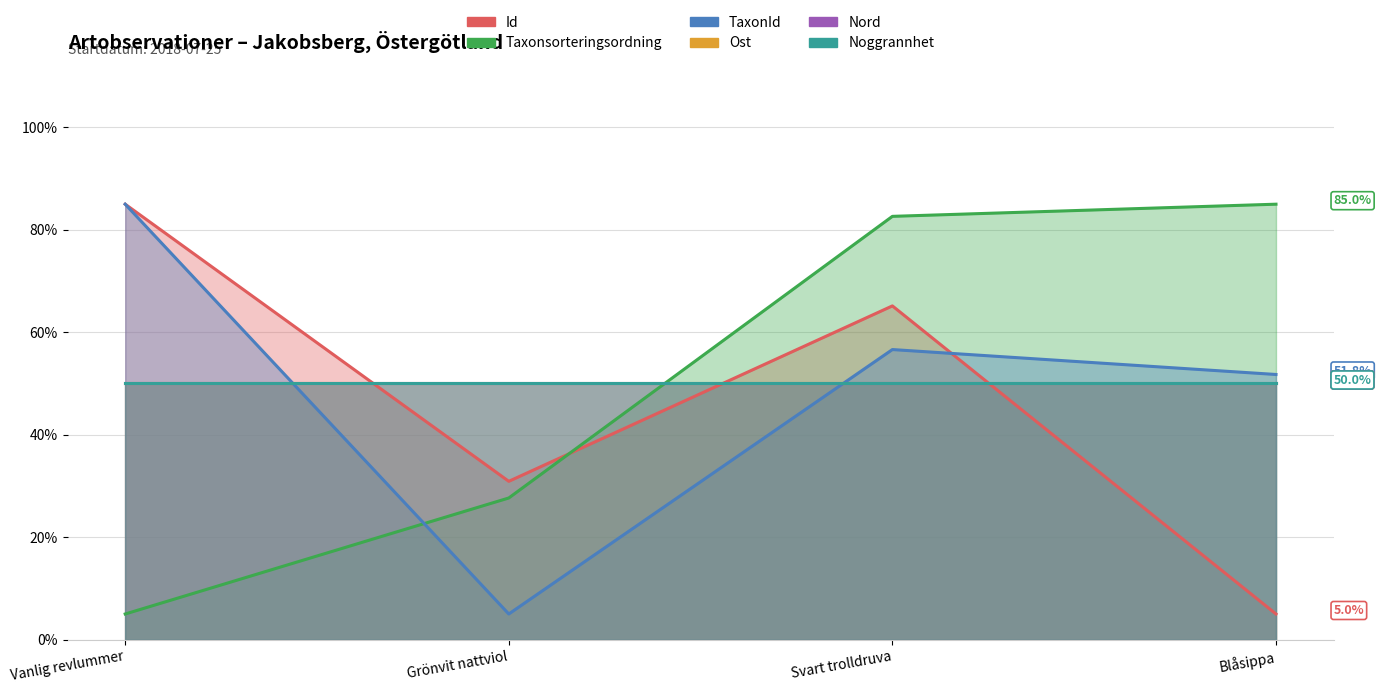

Which label corresponds to the smallest value in the chart?

Blåsippa